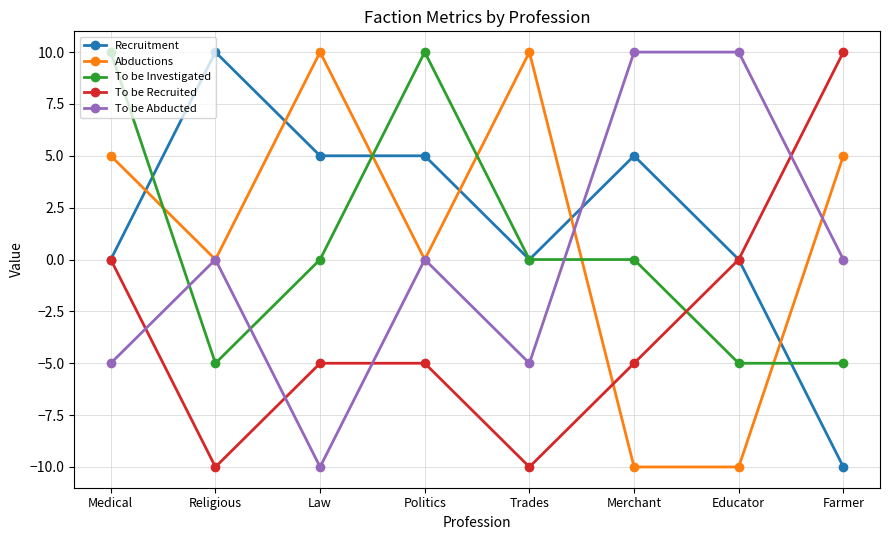

Count the number of categories in the chart.

8